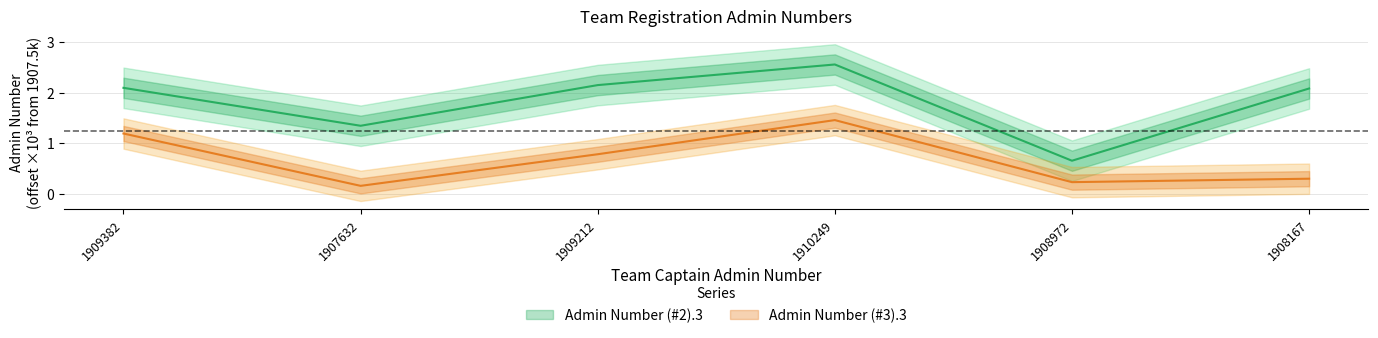

What position from the right is 1910249?

3